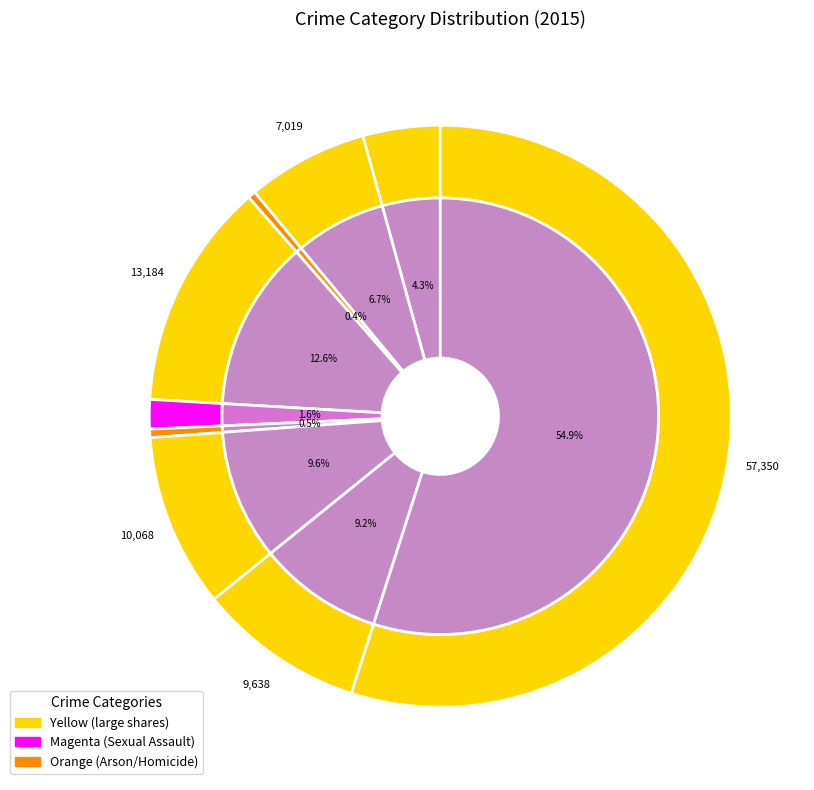

What percentage is NOT represented by Aggravated Assault?

95.7%